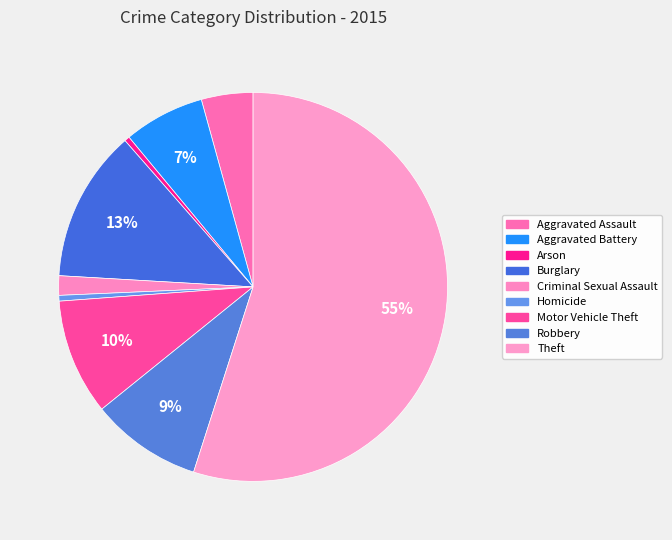

To the nearest percent, what portion does Aggravated Assault represent?

4%